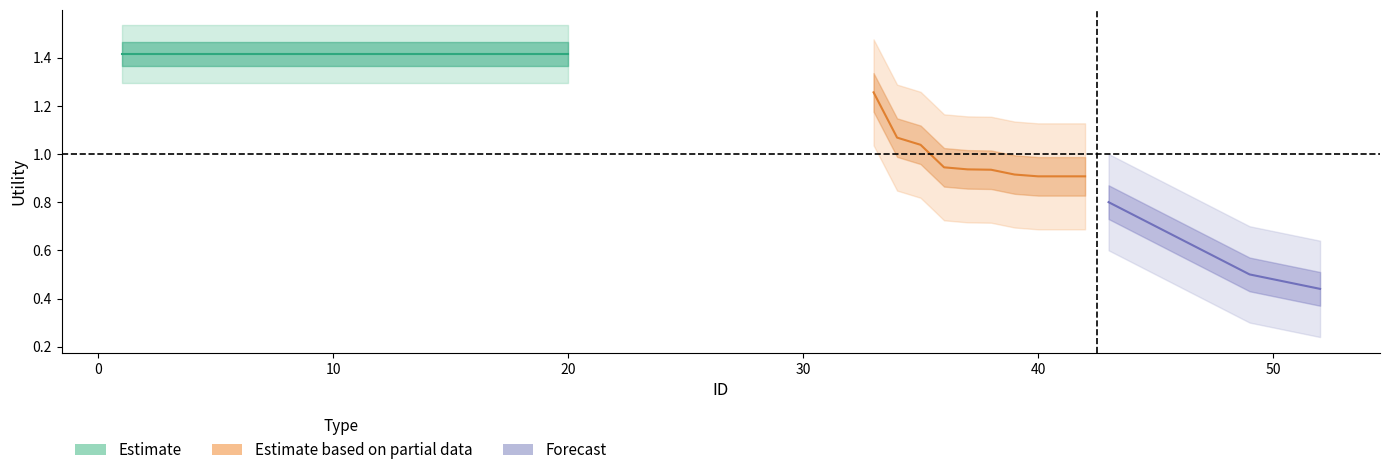

What is the sum of all Estimate based on partial data values?

9.8